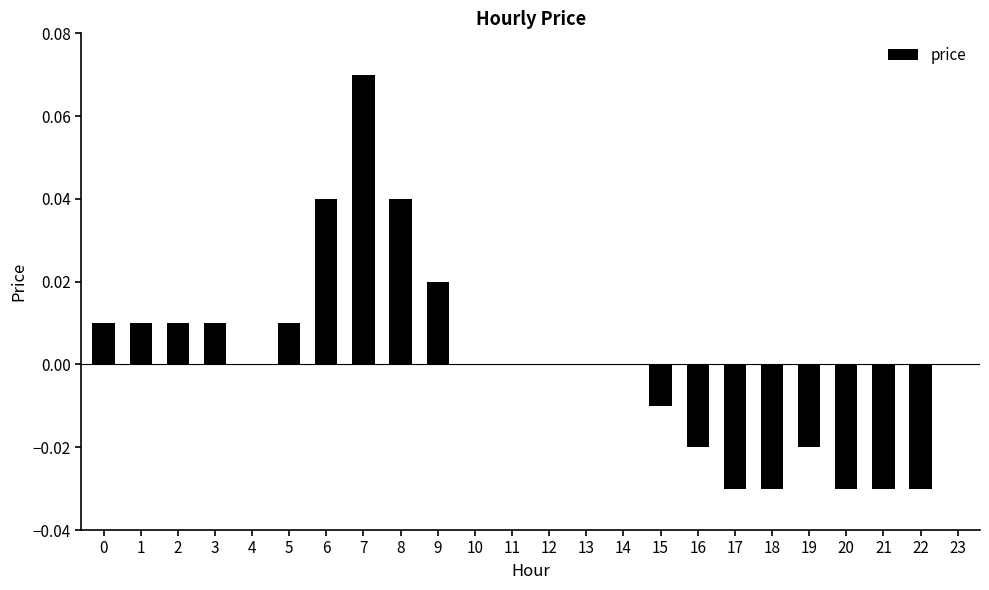

Which has a higher value, 14 or 6?

6